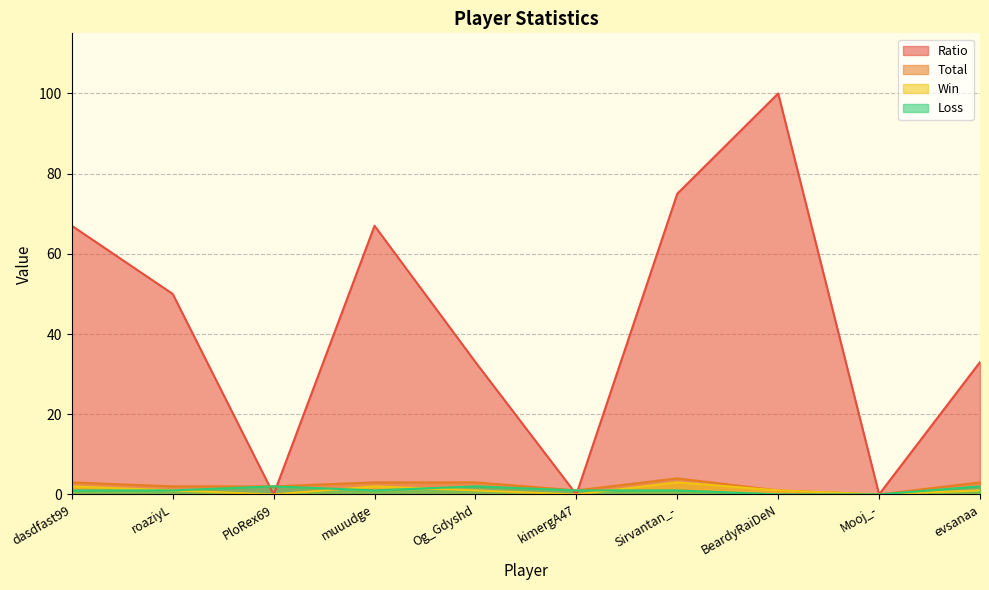

Which series has the largest range (max minus min)?

Ratio